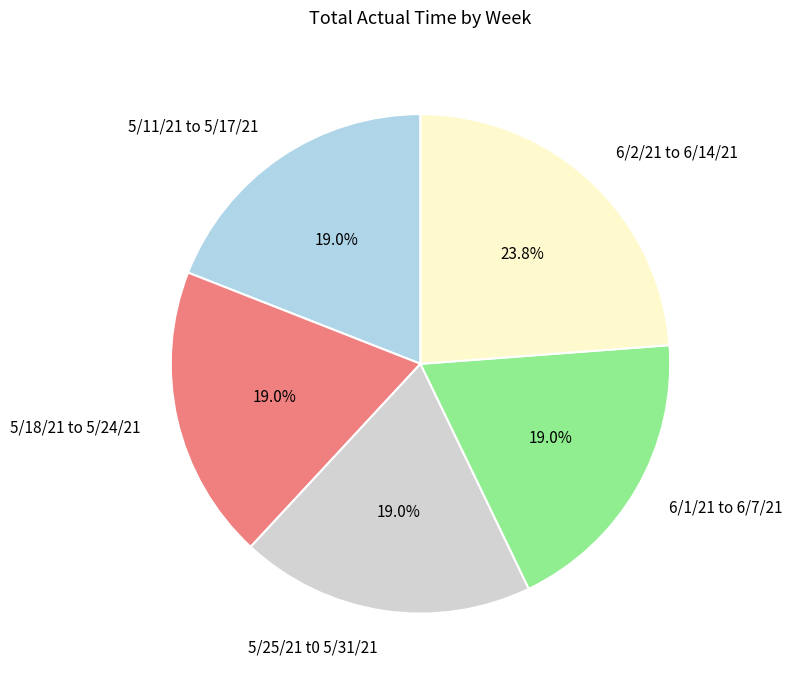

Which category has the biggest portion of the pie?

6/2/21 to 6/14/21